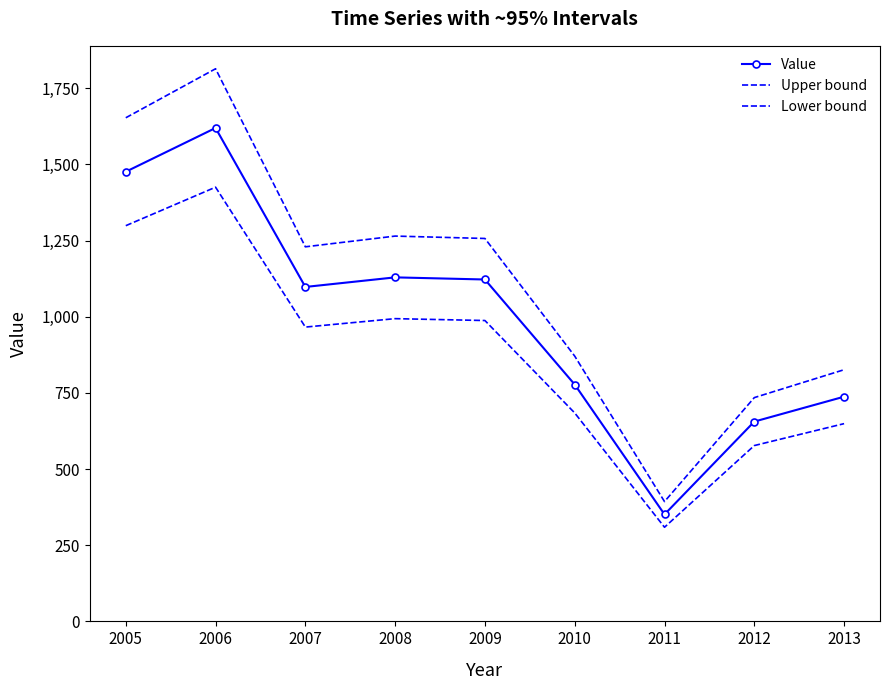

What is the difference between the highest and lowest values at 2013?

177.0